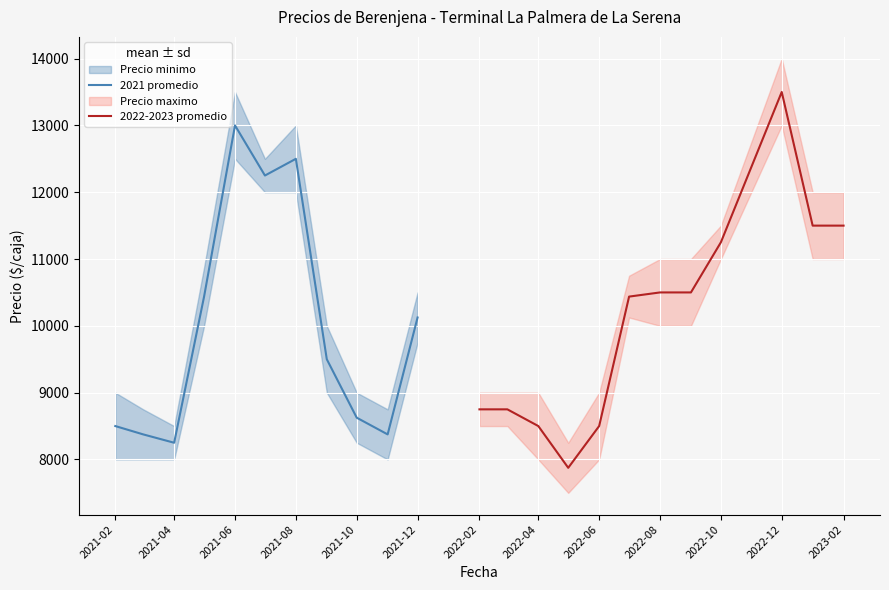

The Precio promedio ponderado series shows 8250 at 2021-04-14. True or false?

True